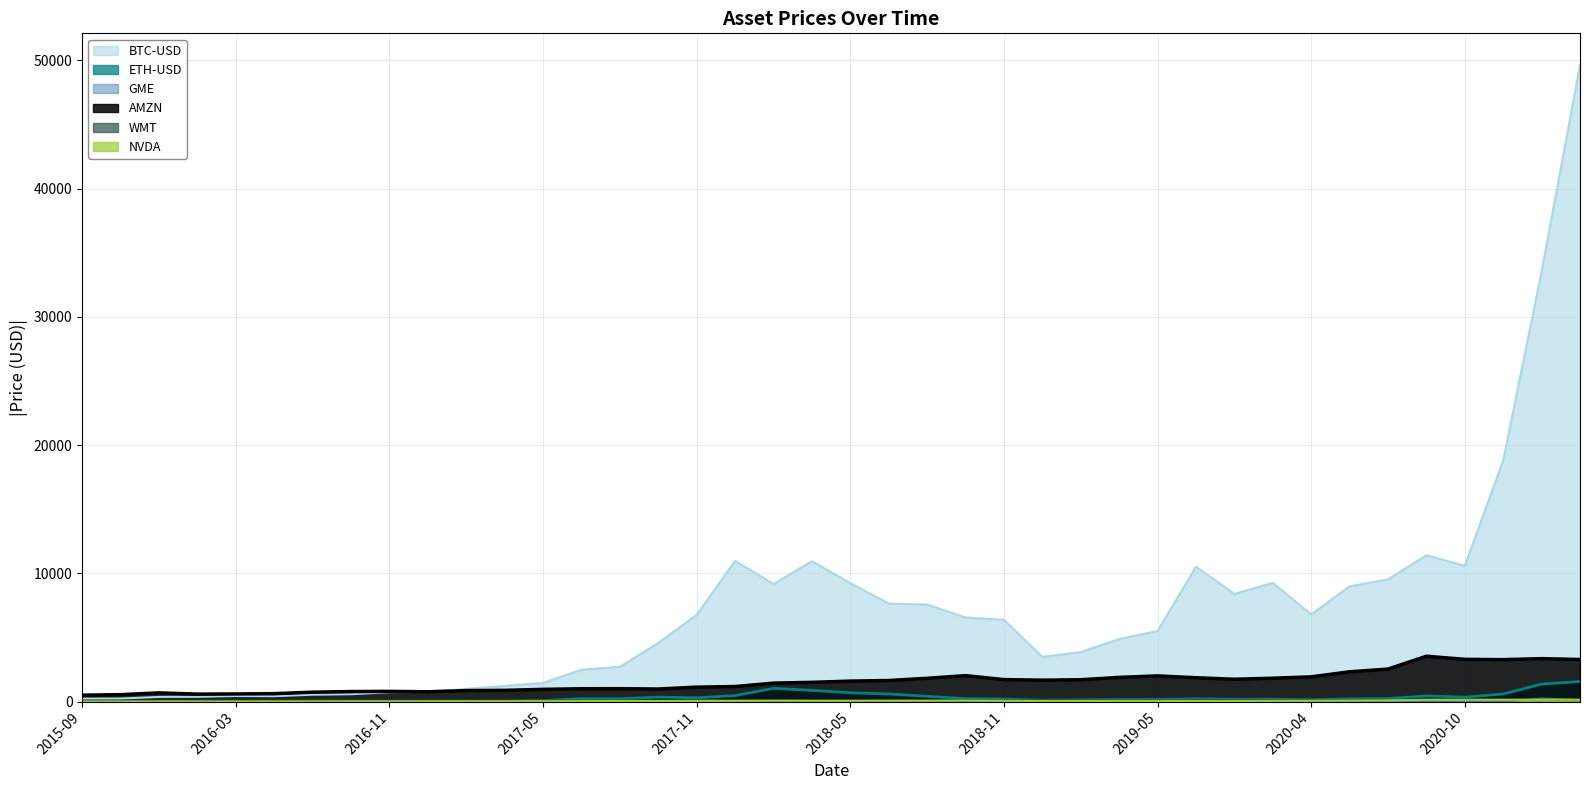

Which series has the widest spread of values?

BTC-USD